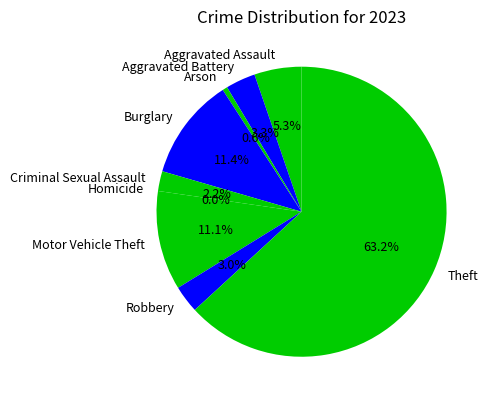

To the nearest percent, what is the difference between the Burglary and Homicide slice percentages?

11%